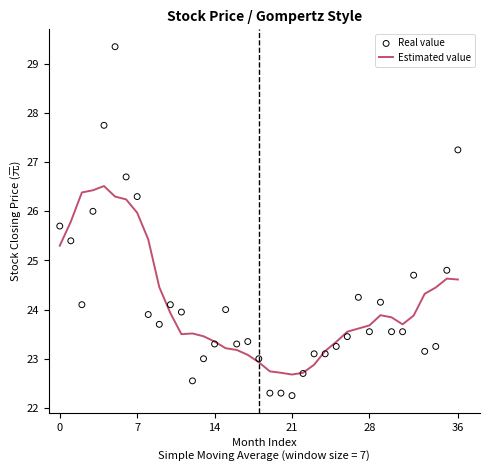

What is the total value across all series at 6?

52.9